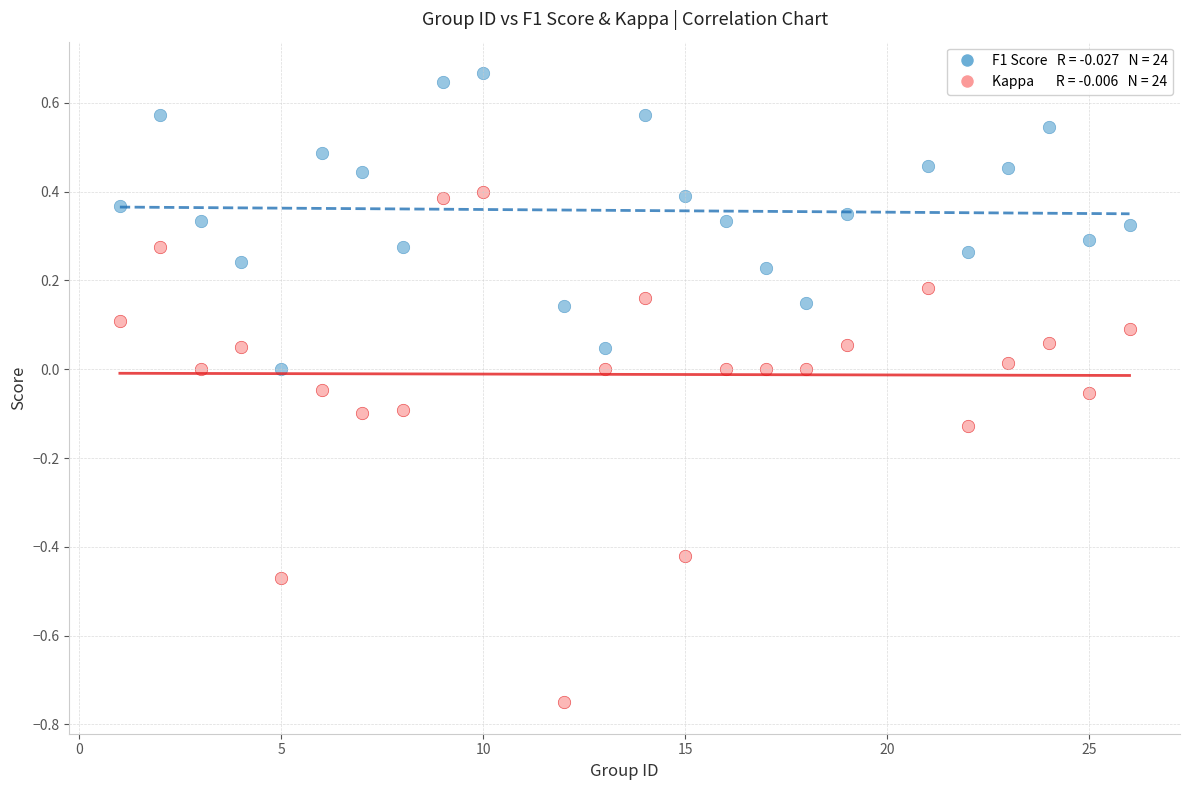

Across all data points, what is the range of Y values (max minus min)?

1.4